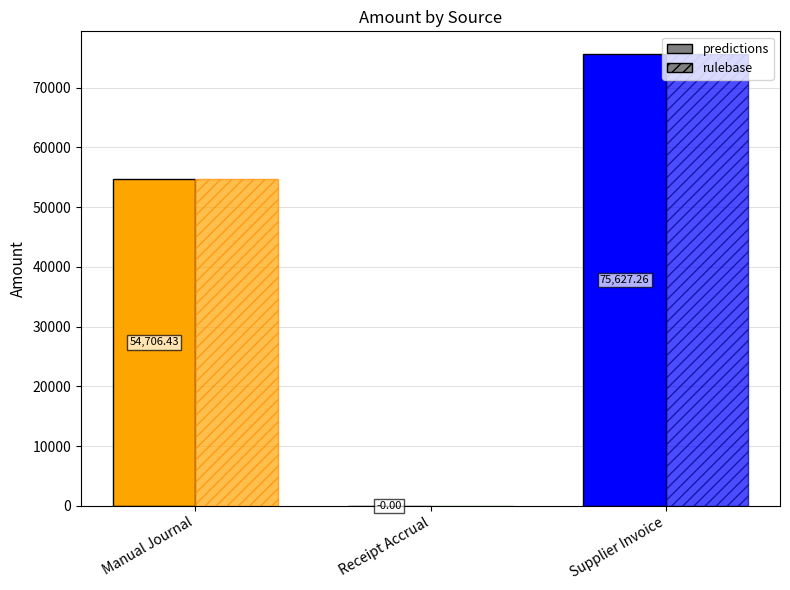

What position from the right is Receipt Accrual?

2